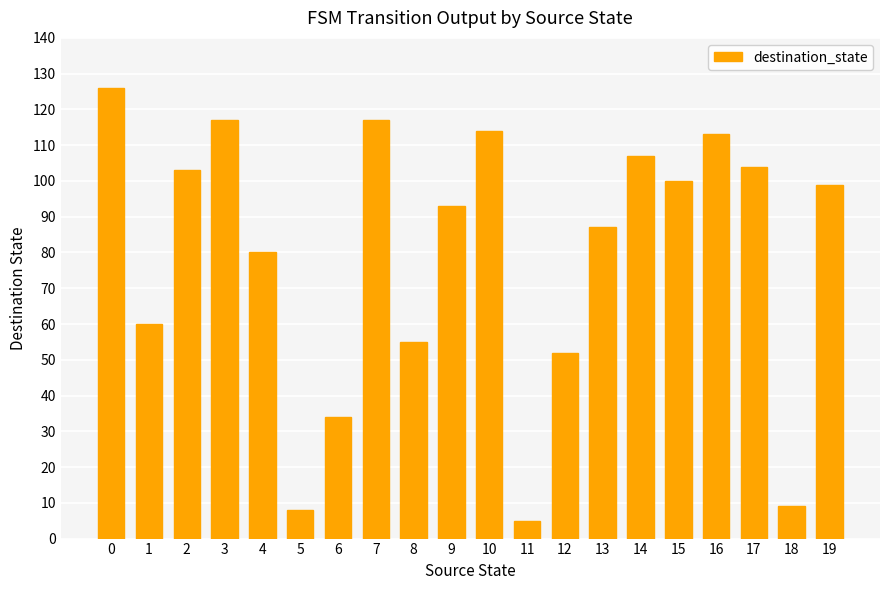

What is the maximum value shown in the chart?

126